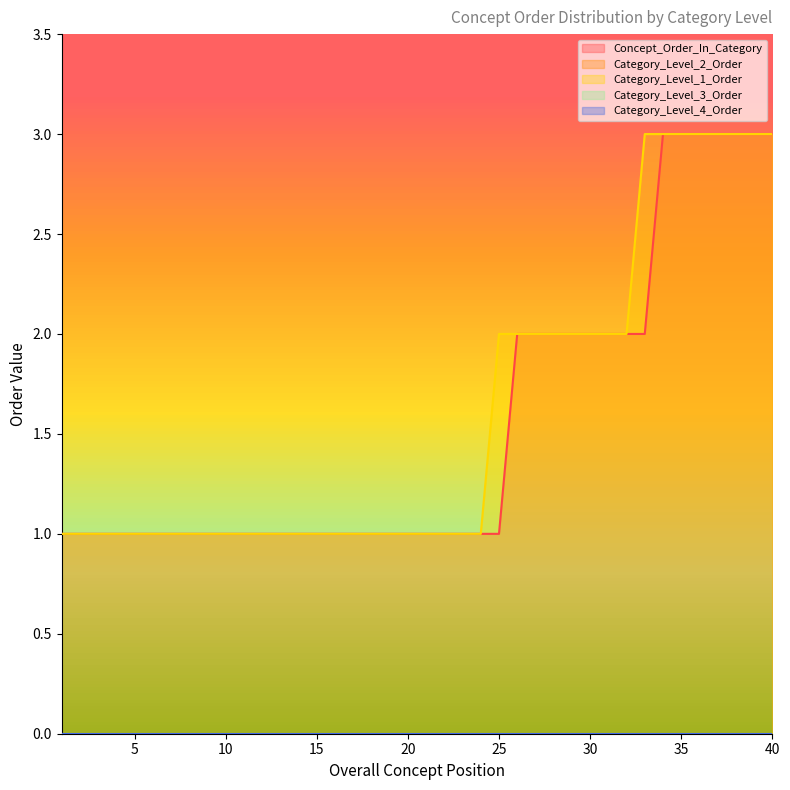

What is the difference between the highest and lowest values at 29?

2